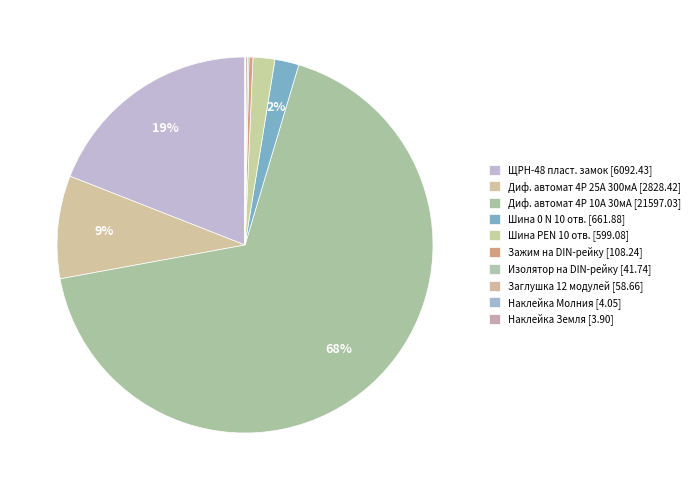

How many segments does this pie chart have?

10